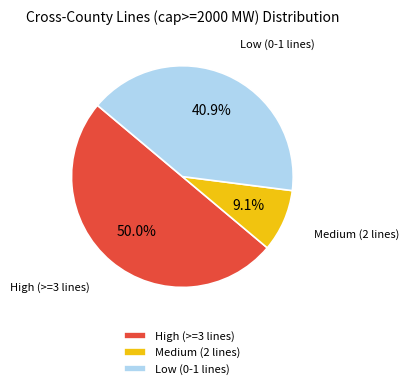

Count the number of slices in the pie.

3